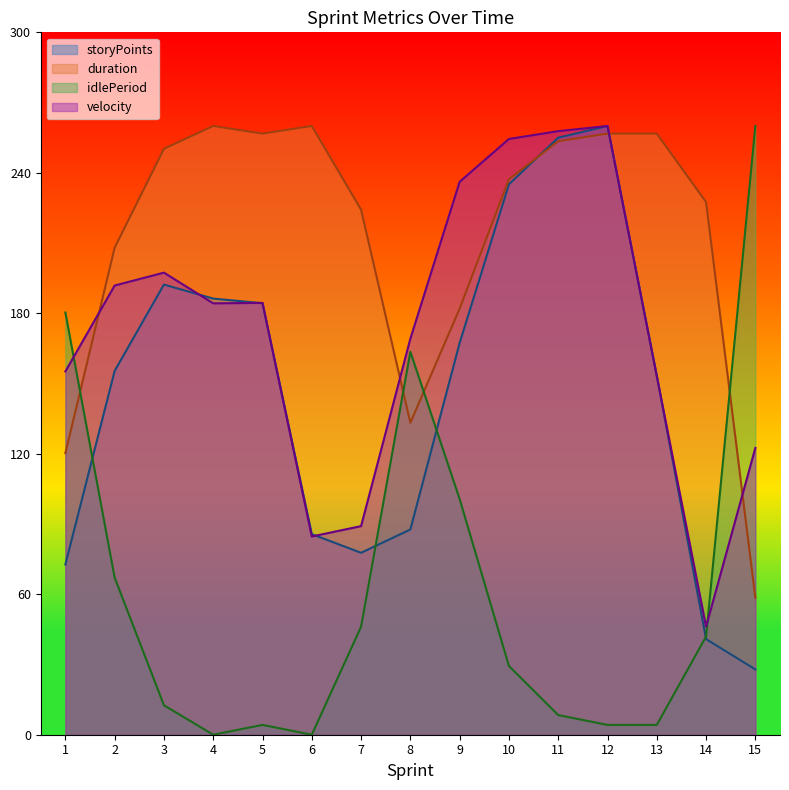

What is the spread (max minus min) of values at 6?

260.0